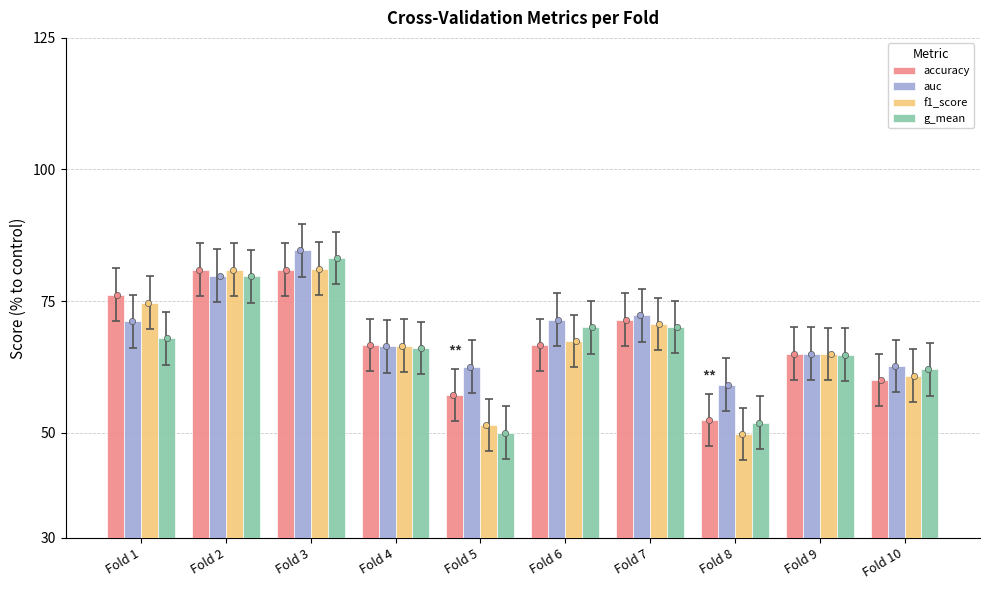

Which series has the largest total across all categories?

auc